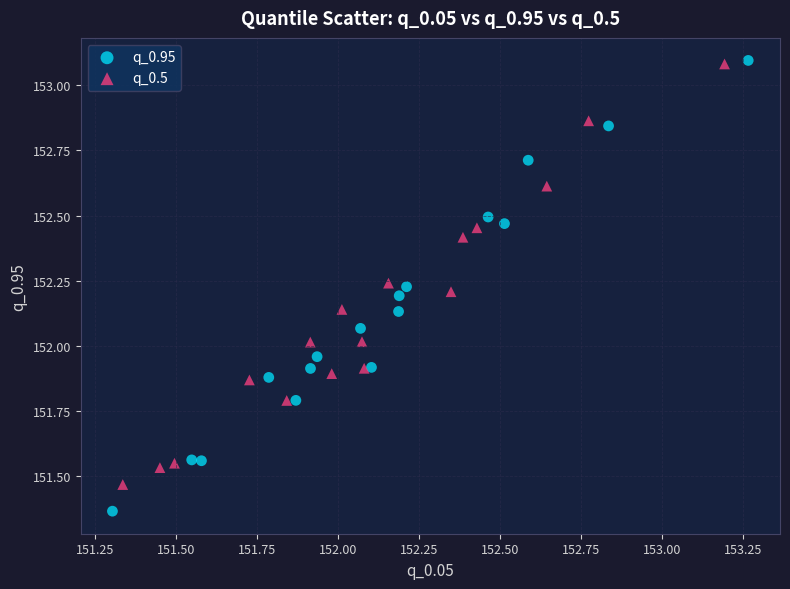

What are all the series names shown in the legend?

q_0.95, q_0.5